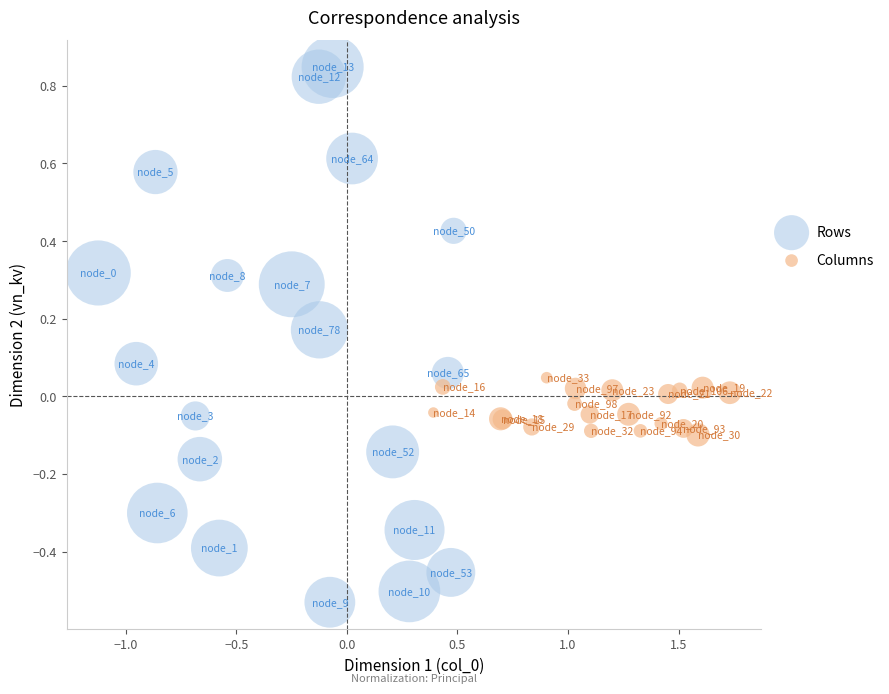

Which series has the largest Y range (max minus min)?

Rows